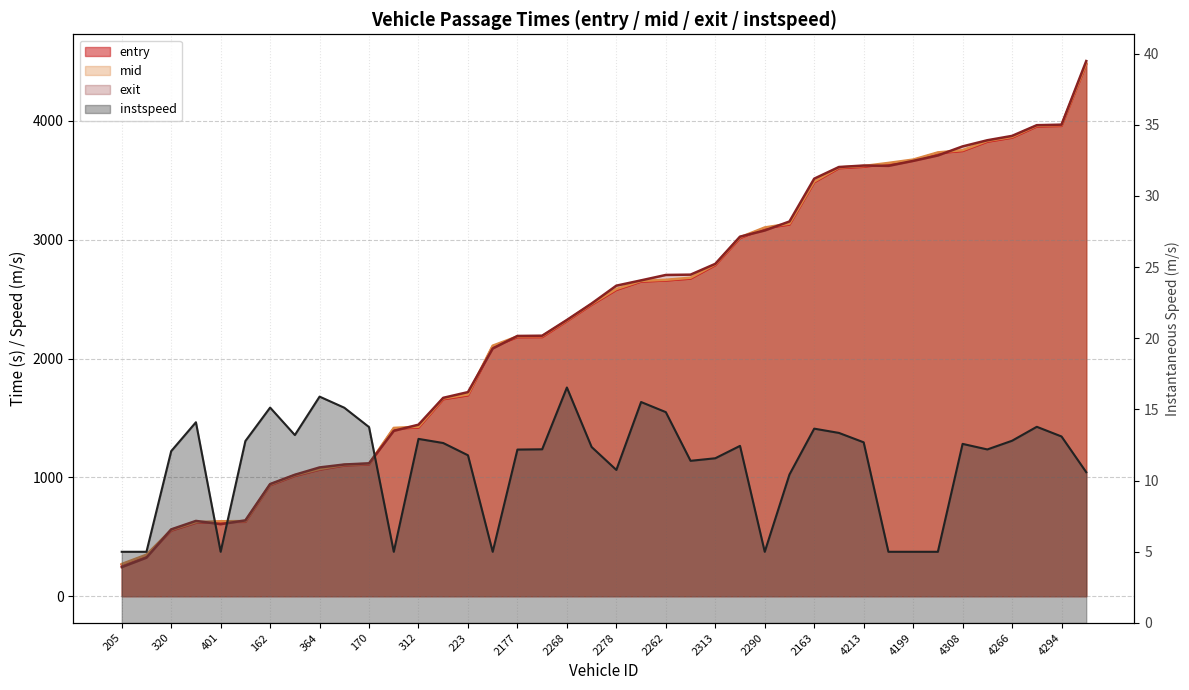

Which has a higher value, 223 or 205?

223